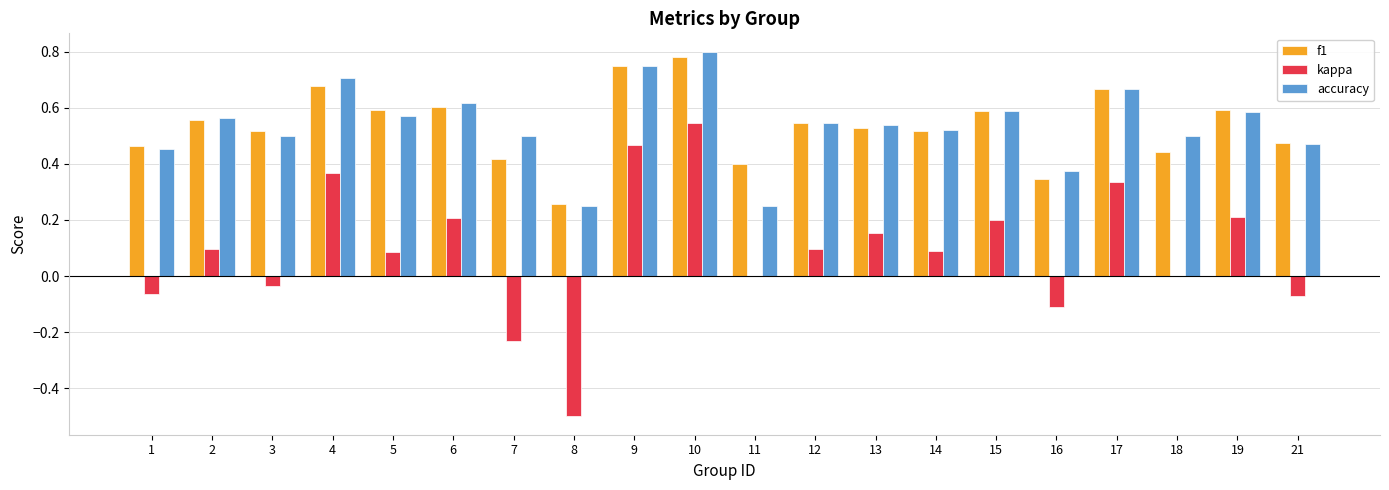

At which category does the chart reach its peak across all series?

10